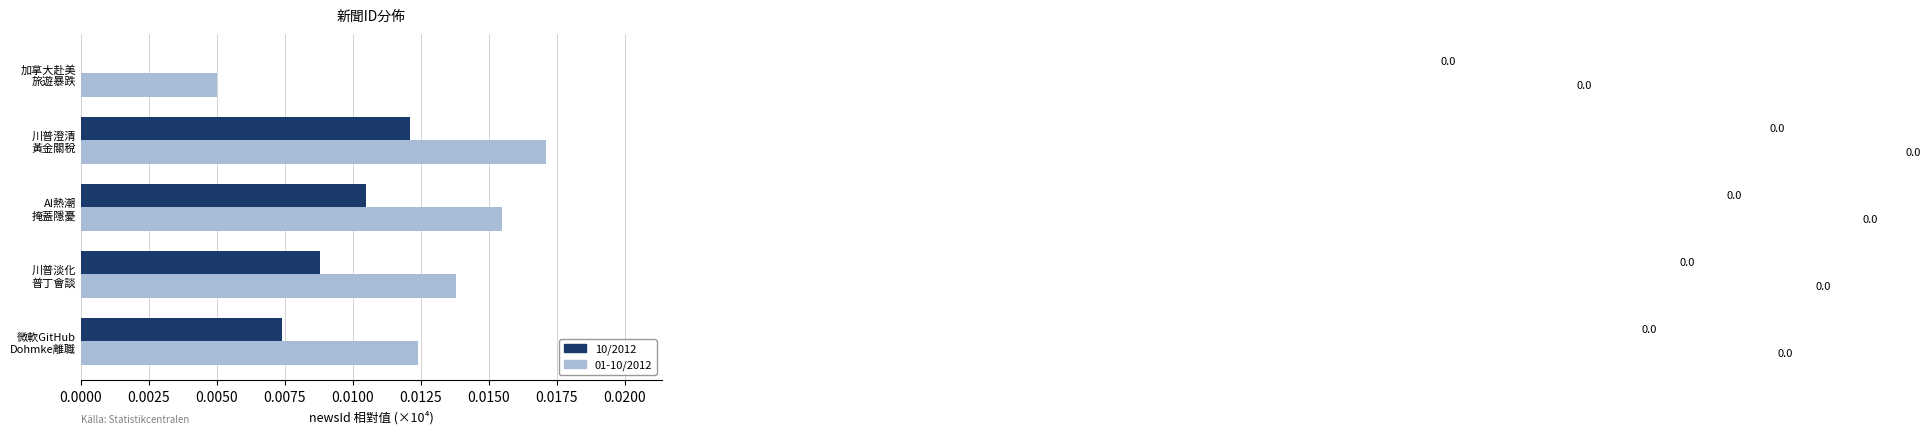

What is the sum of all 01-10/2012 values?

0.1